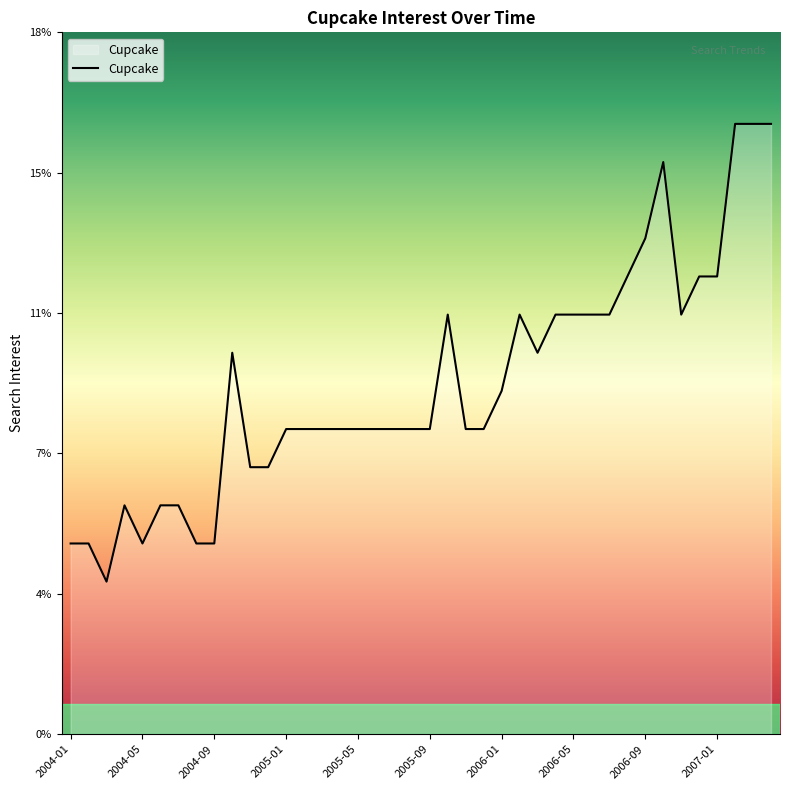

Is this an area chart (filled region under the line)?

Yes